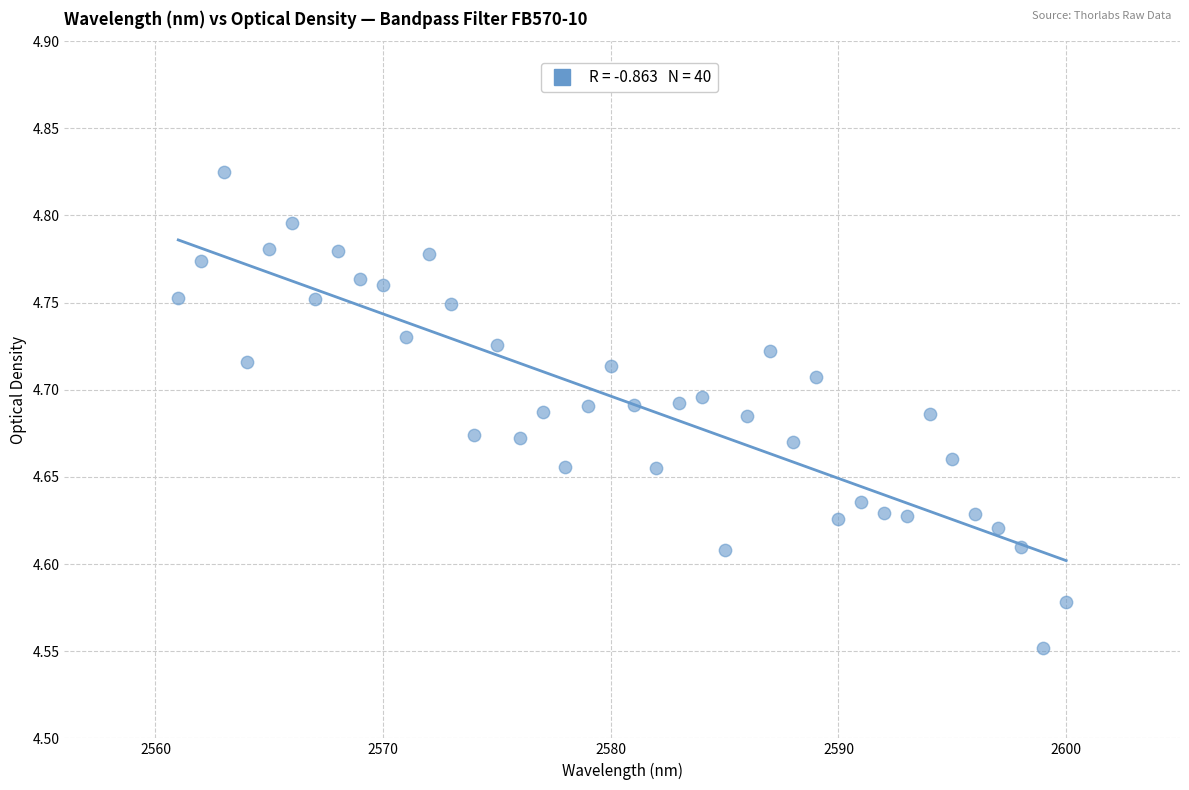

What is the range of X values (max minus min)?

39.0